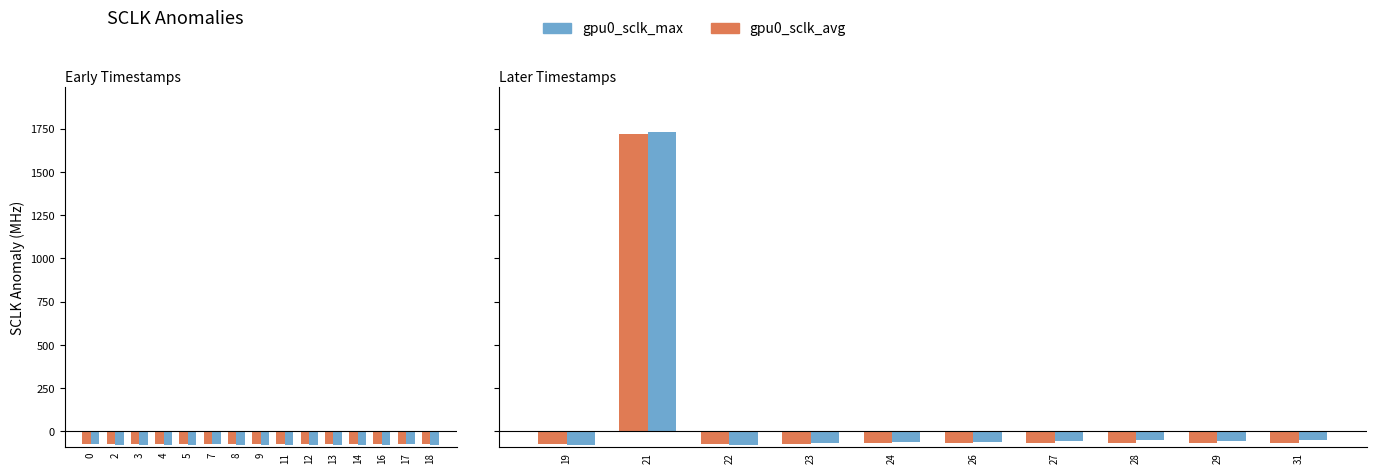

What is the total value across all series at 29?

-122.4